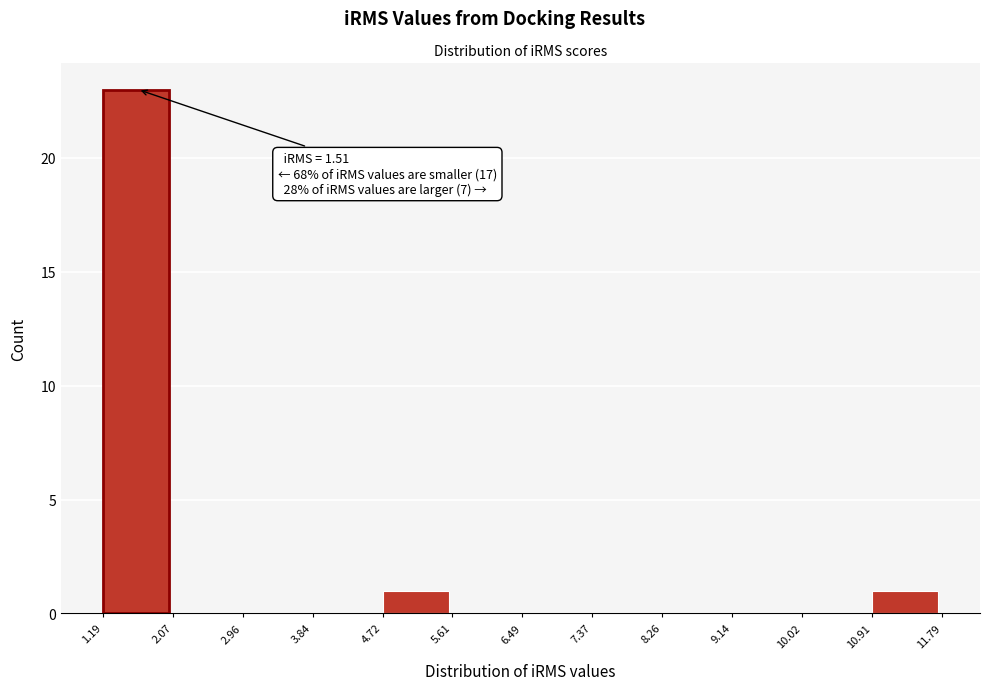

Which range on the x-axis has the tallest bar?

1.19 to 2.07